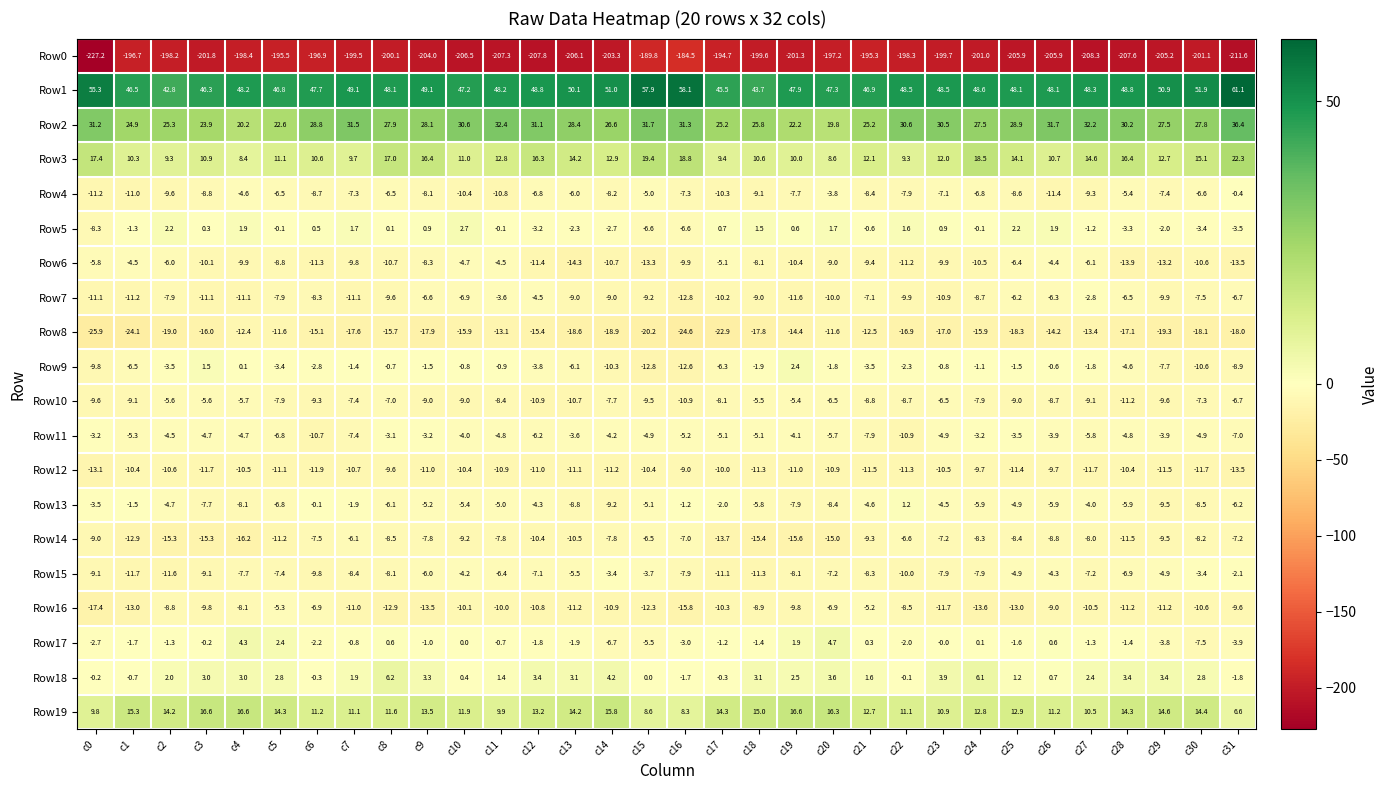

At c19, list the series in order from largest to smallest.

Row1, Row2, Row19, Row3, Row18, Row9, Row17, Row5, Row11, Row10, Row4, Row13, Row15, Row16, Row6, Row12, Row7, Row8, Row14, Row0